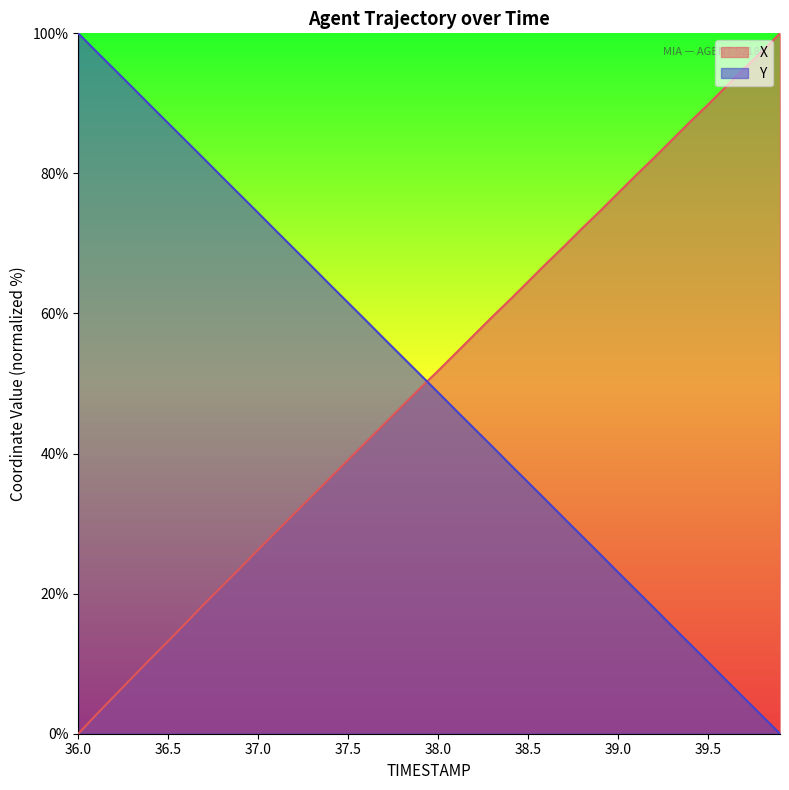

The Y series shows 0.0 at 39.9. True or false?

True